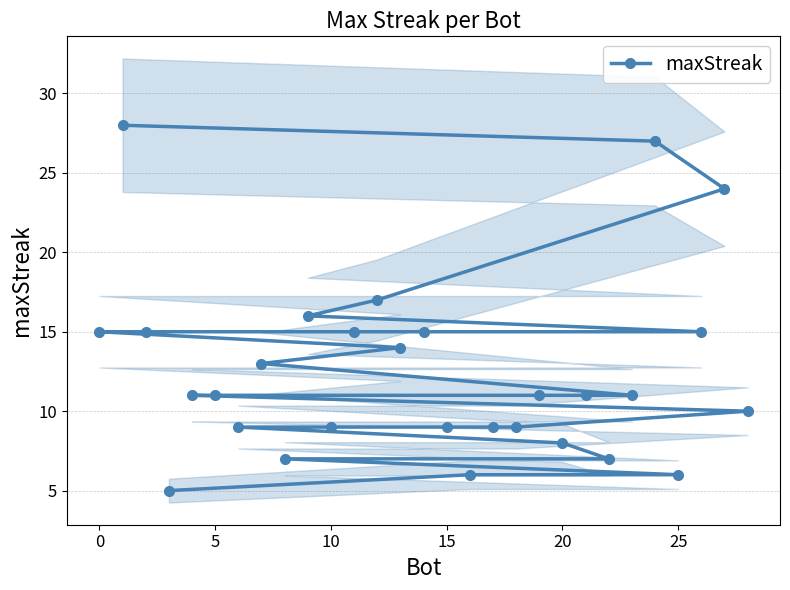

True or false: the data has more than 2 interior local peaks.

False